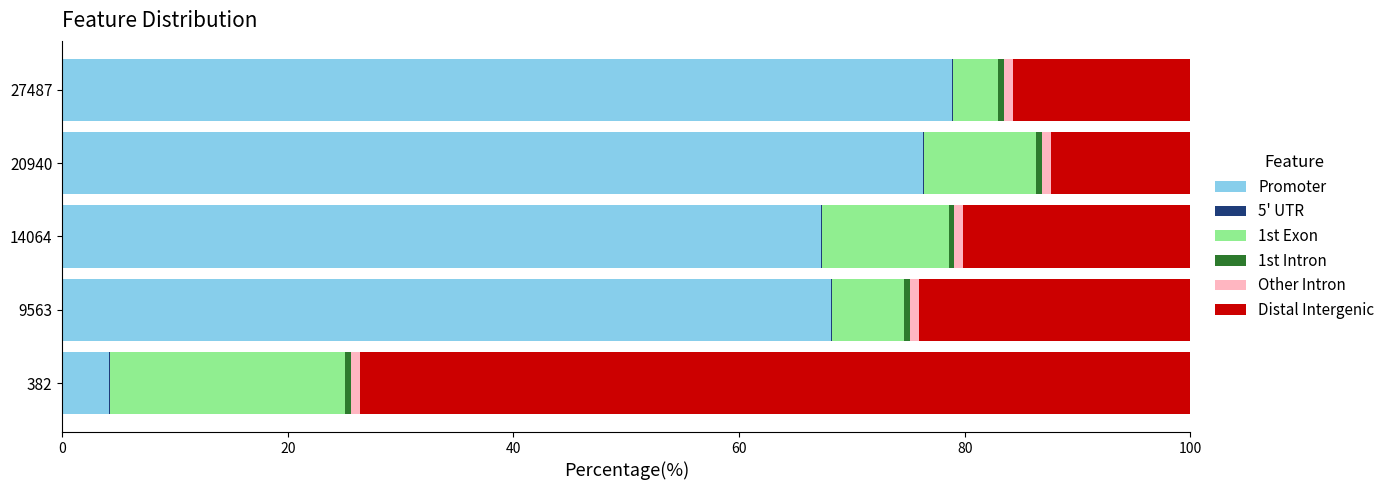

Which category has the highest value in the Promoter series?

27487